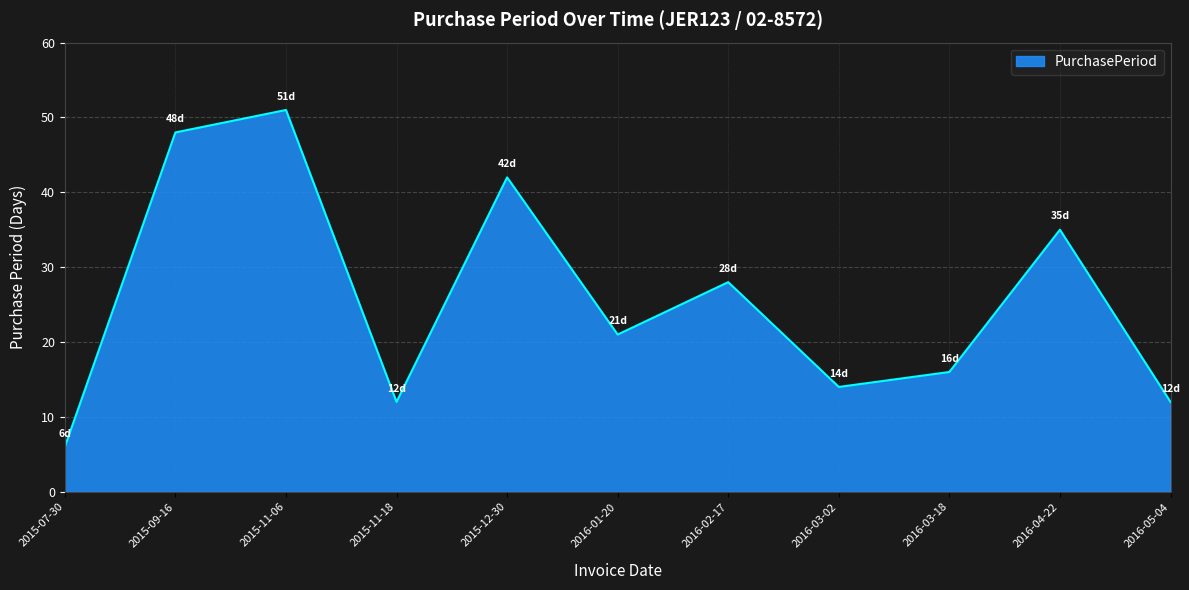

Reading right to left, what are all the values shown in this chart?

12	35	16	14	28	21	42	12	51	48	6